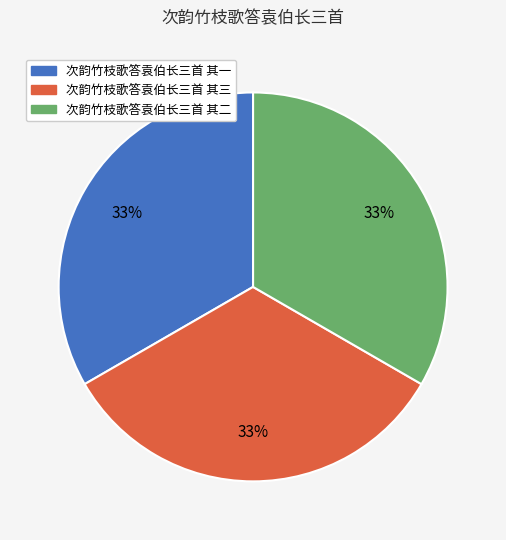

Approximately how many times larger is the value at 次韵竹枝歌答袁伯长三首 其二 compared to 次韵竹枝歌答袁伯长三首 其三?

1.0